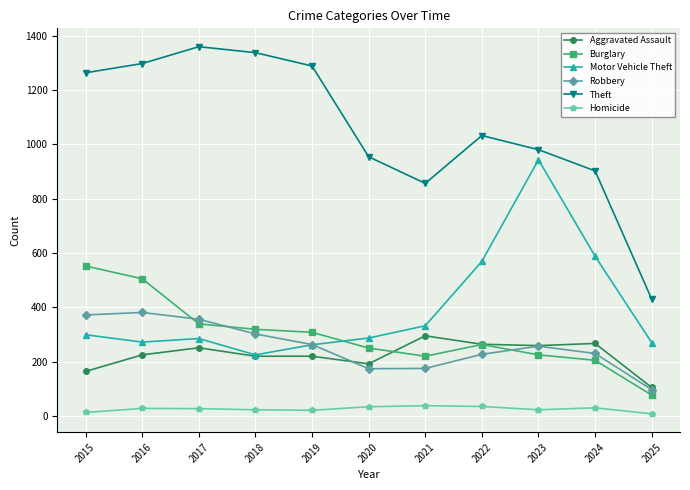

What are all the series names shown in the legend?

Aggravated Assault, Burglary, Motor Vehicle Theft, Robbery, Theft, Homicide